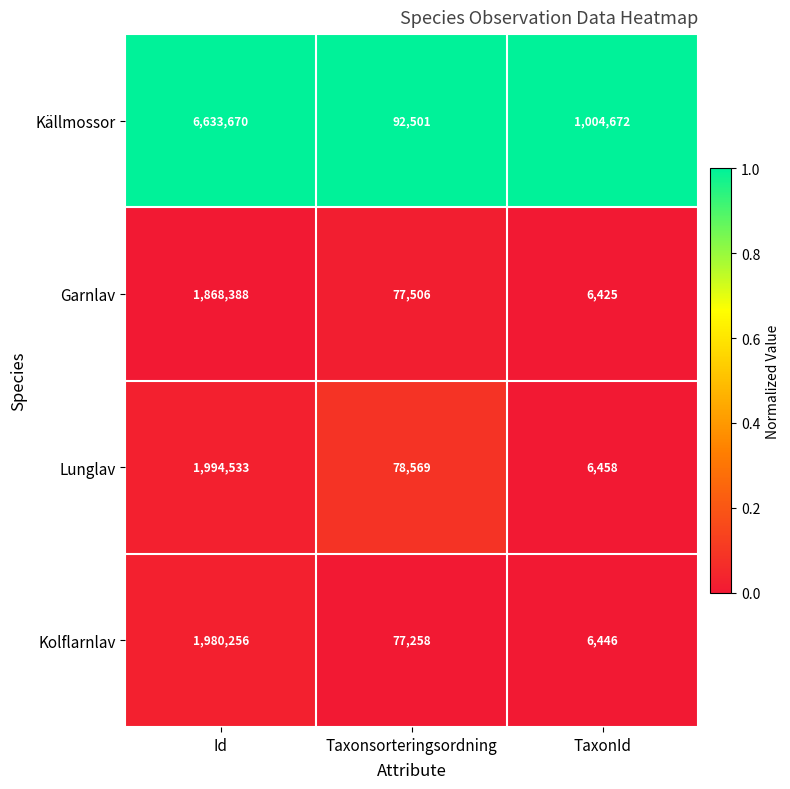

Reading left to right, extract all data points from this chart.

Källmossor: 6633670	92501	1004672
Garnlav: 1868388	77506	6425
Lunglav: 1994533	78569	6458
Kolflarnlav: 1980256	77258	6446